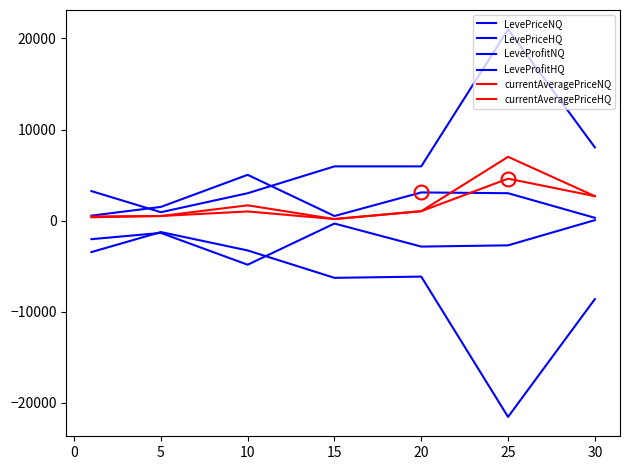

Does the chart have visible grid lines?

No